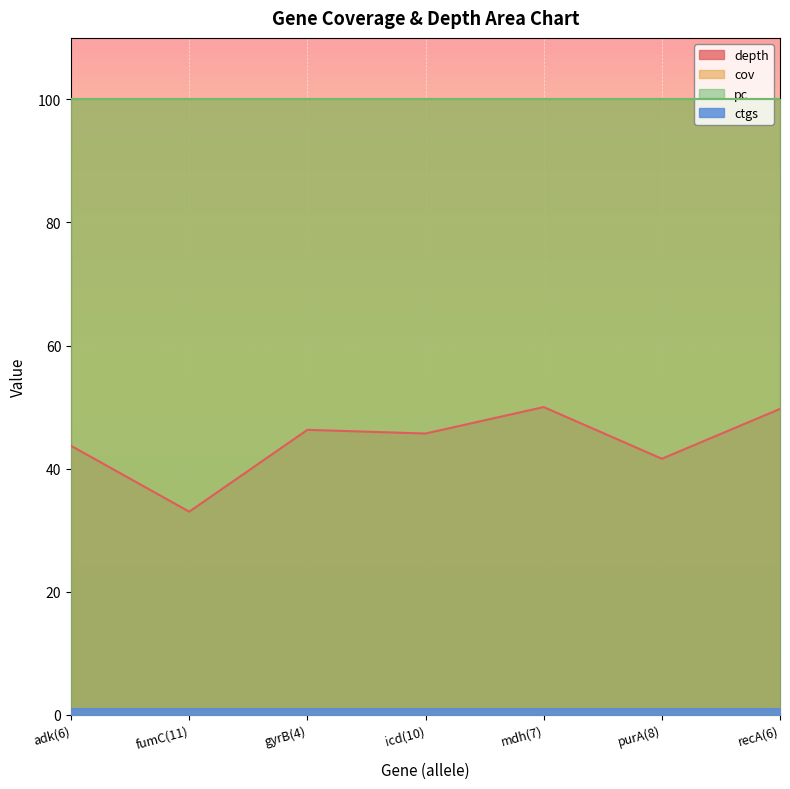

What position from the right is recA(6)?

1